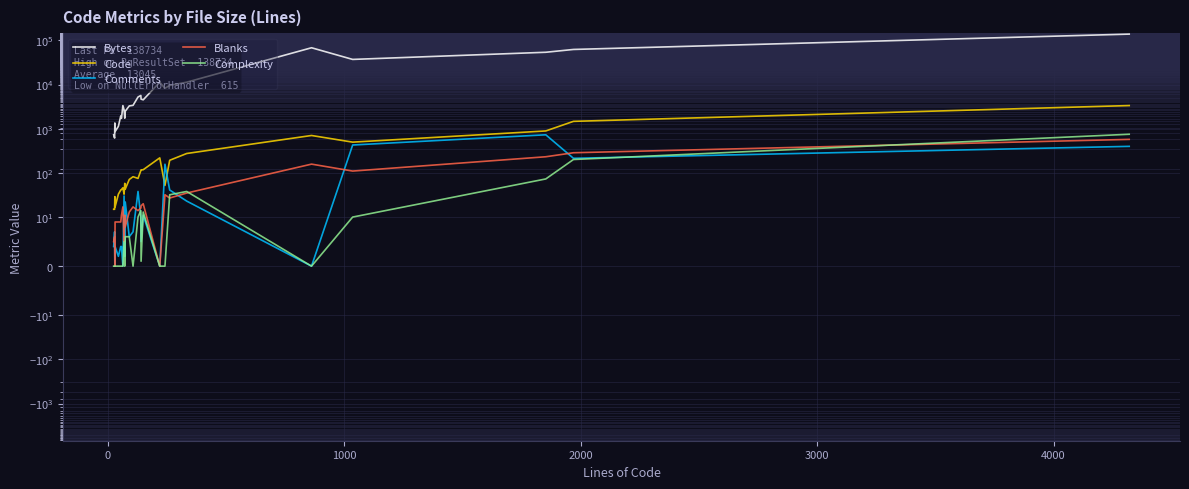

Reading right to left, transcribe all the data shown in this chart.

Bytes: 138734	62353	53850	37087	68103	11320	9572	8225	11291	4513	4676	5665	5221	3385	3285	2488	1734	2680	3337	1716	1950	1133	861	1350	615	729
Code: 3347	1469	891	497	703	275	193	52	219	118	117	113	75	82	71	43	58	33	46	42	41	33	17	29	15	15
Comments: 399	214	729	428	0	23	41	157	0	11	5	10	38	7	6	22	2	30	0	4	4	2	4	0	7	4
Blanks: 574	286	232	110	158	35	27	32	0	20	18	16	14	17	13	8	11	5	17	11	9	9	9	0	6	5
Complexity: 750	201	73	10	0	38	32	0	0	13	1	14	10	0	6	6	0	5	0	0	0	0	0	0	0	0